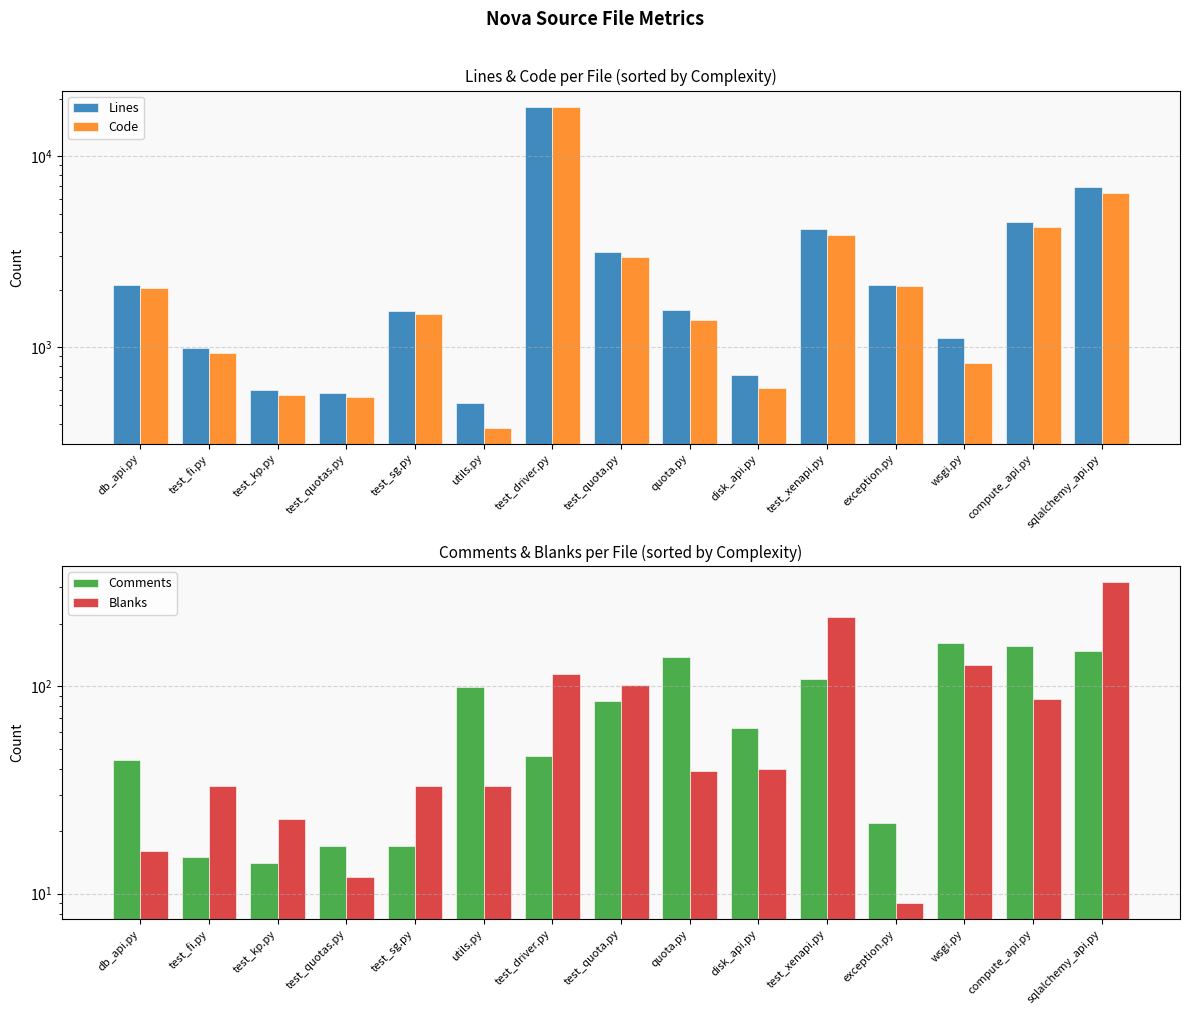

What is the total value across all series at test_quotas.py?

1154